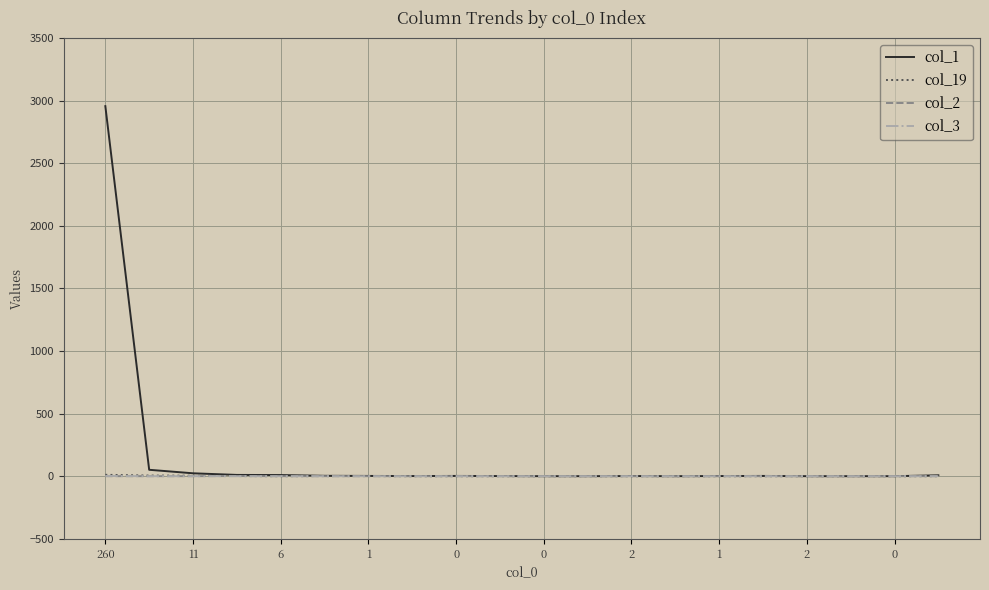

Which series has the largest range (max minus min)?

col_1